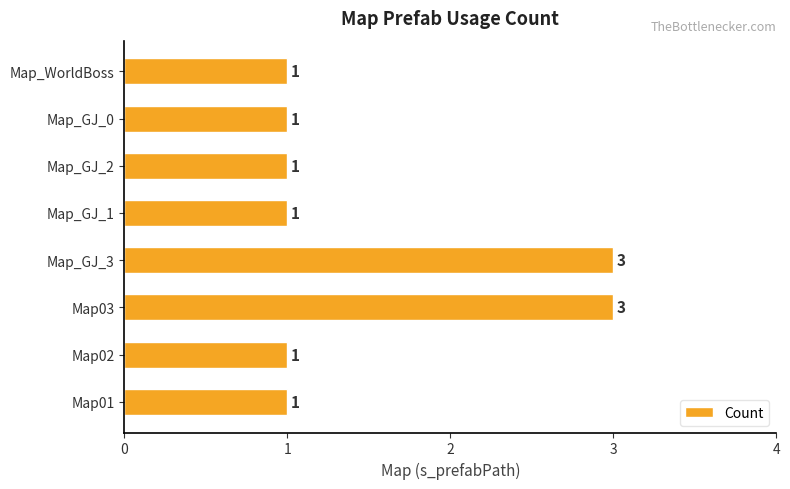

What is the smallest value displayed?

1